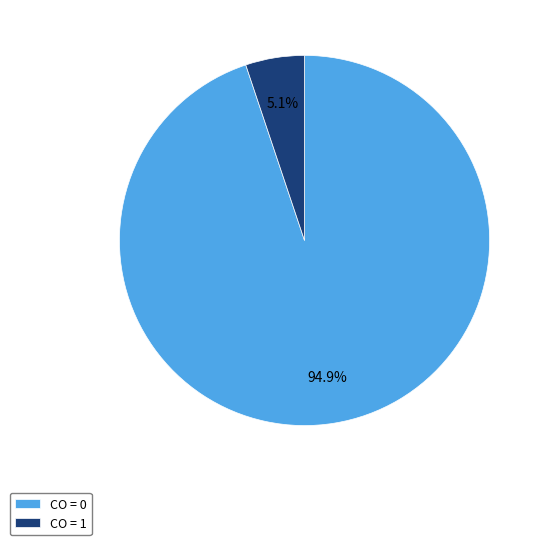

Which slice is the smallest?

CO = 1